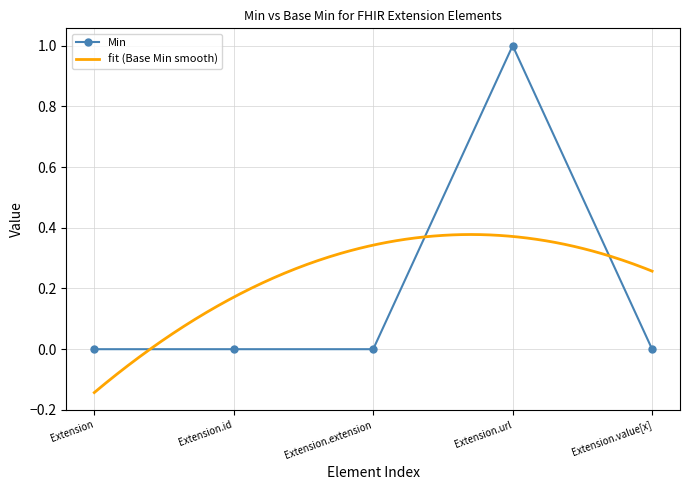

Where is the first local maximum?

Extension.url